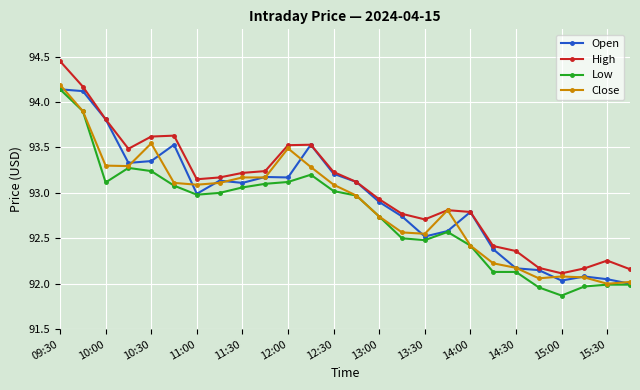

Which series has the largest range (max minus min)?

High